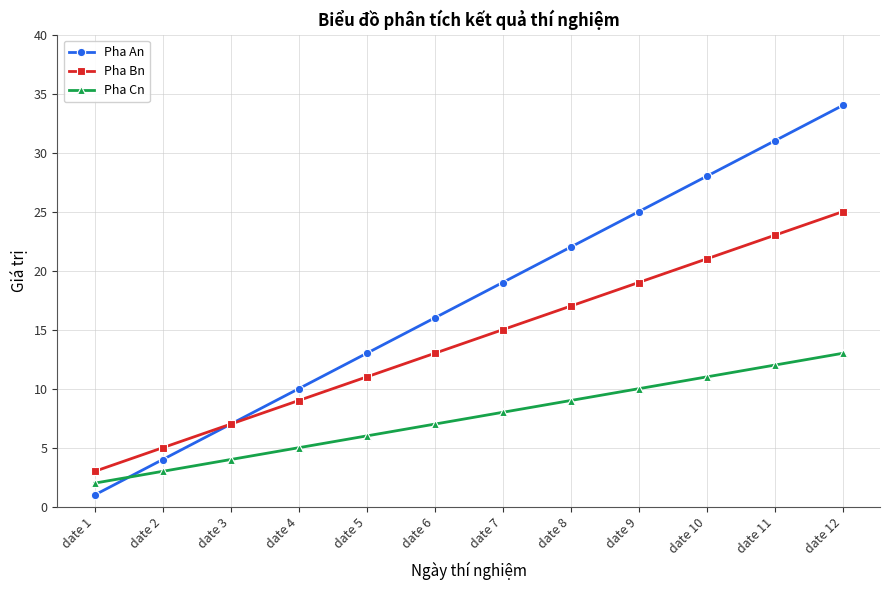

Between date 2 and date 12, which series saw the biggest shift?

Pha An